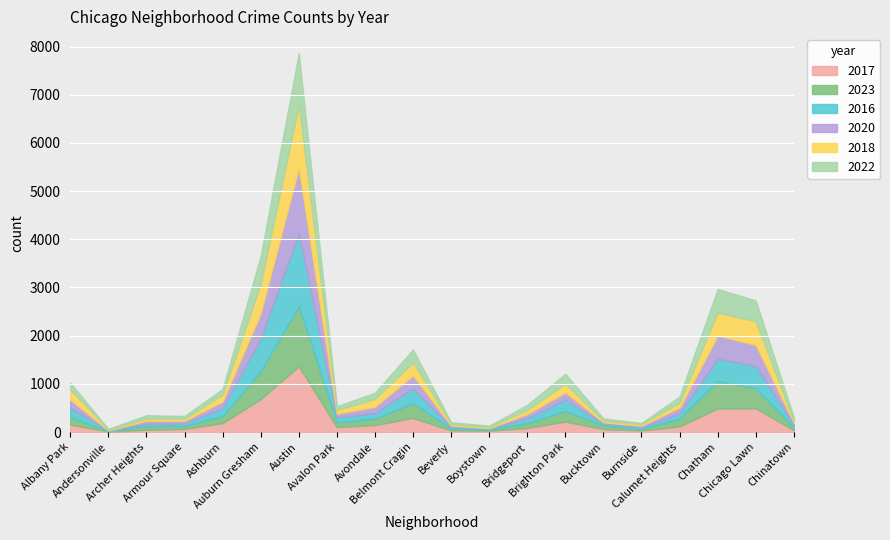

What is the greatest value displayed?

1503